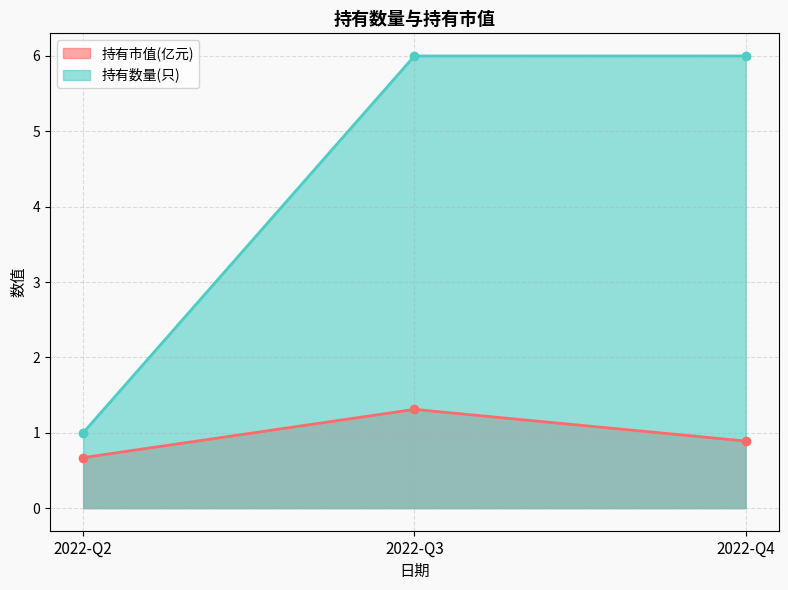

Between 2022-Q2 and 2022-Q3, which series saw the biggest shift?

持有数量(只)